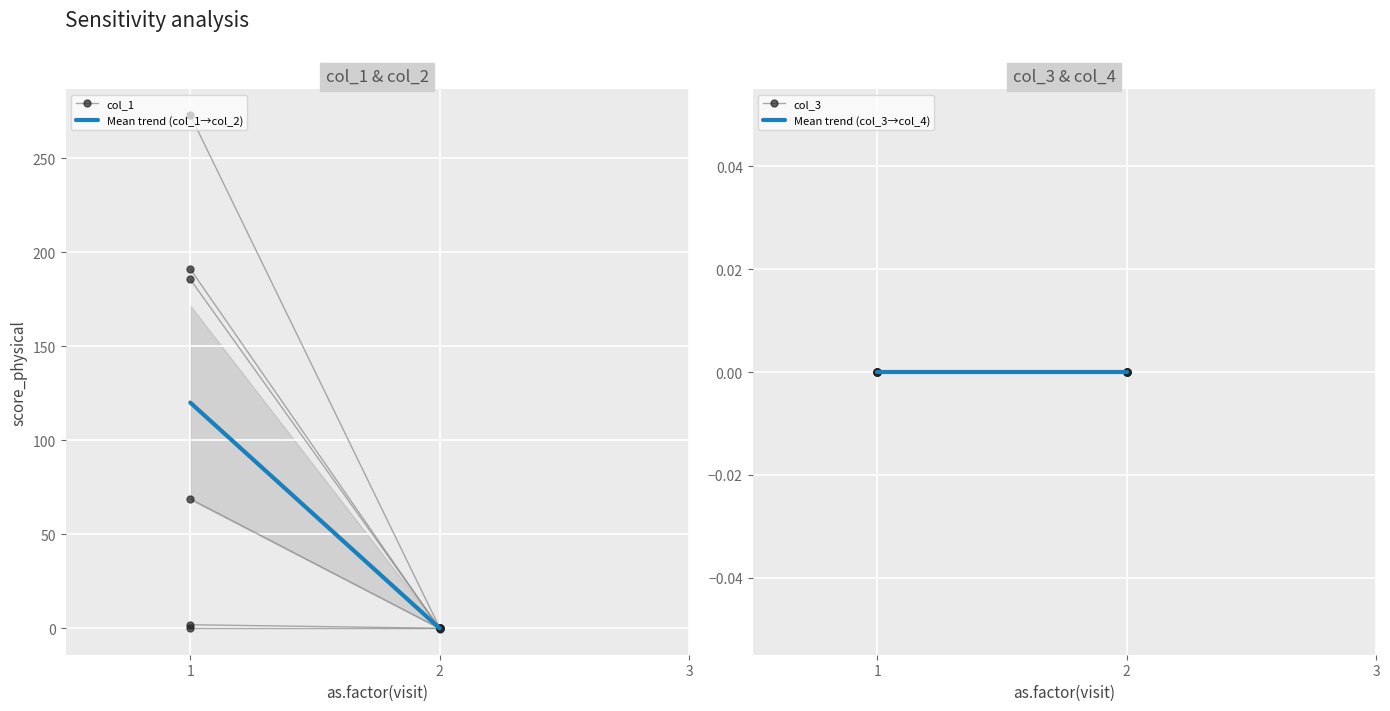

Is the value of col_1 at 2 greater than the value of Mean trend (col_1→col_2) at 1?

No